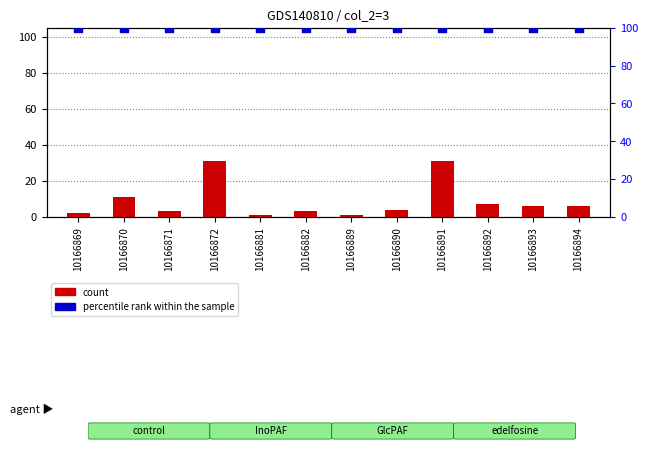

What is the total value across all series at 10166891?

131